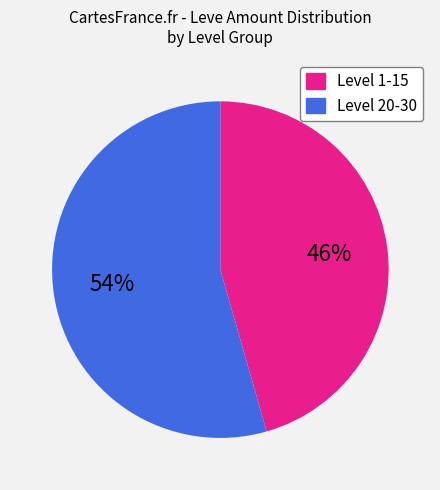

Is there any slice that represents more than half of the pie?

Yes